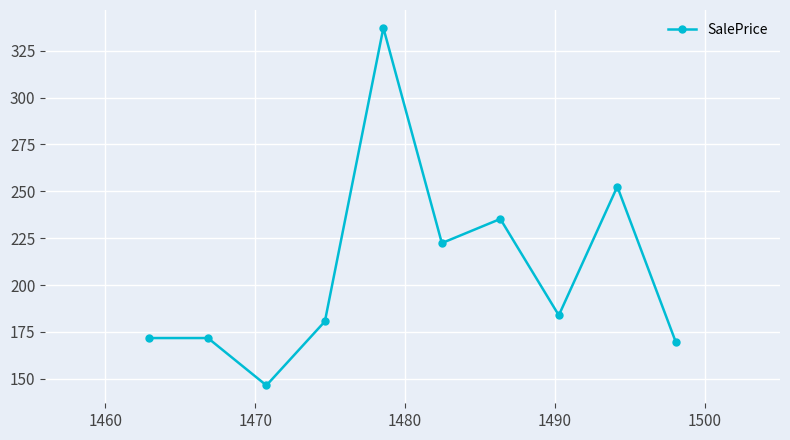

What is the value of the 8th point from the left?

183.9